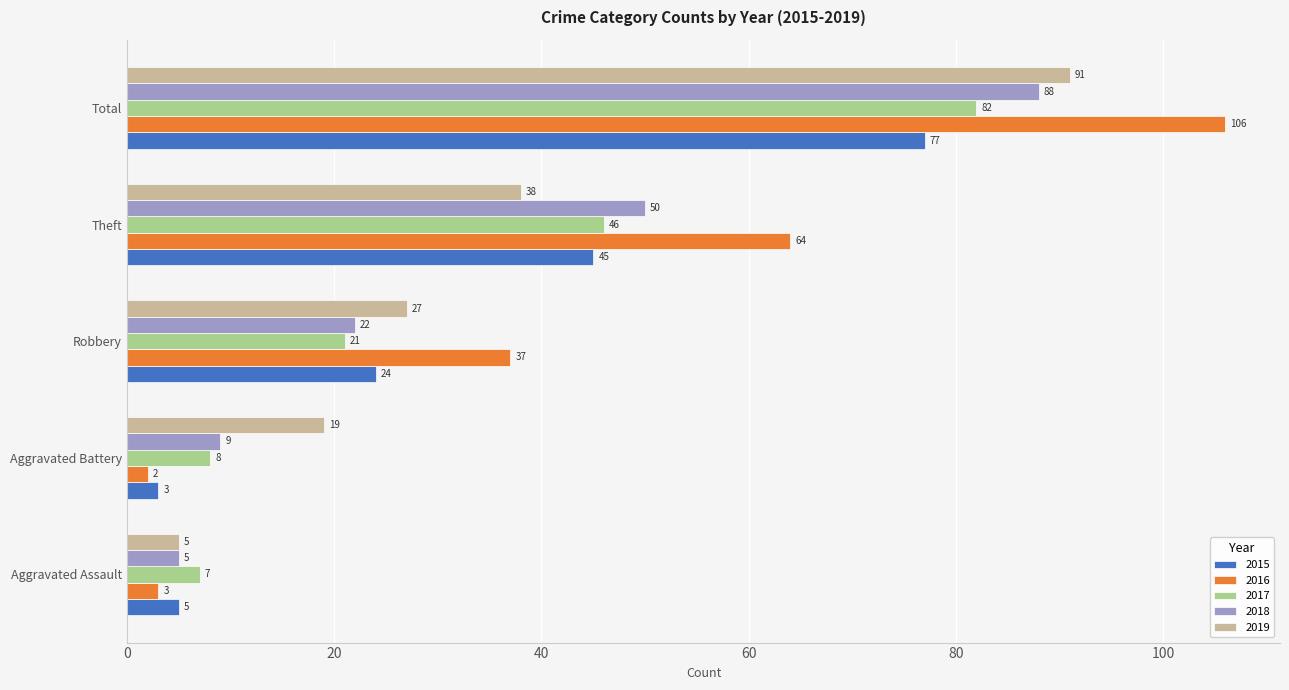

Read the 2016 value at Robbery.

37